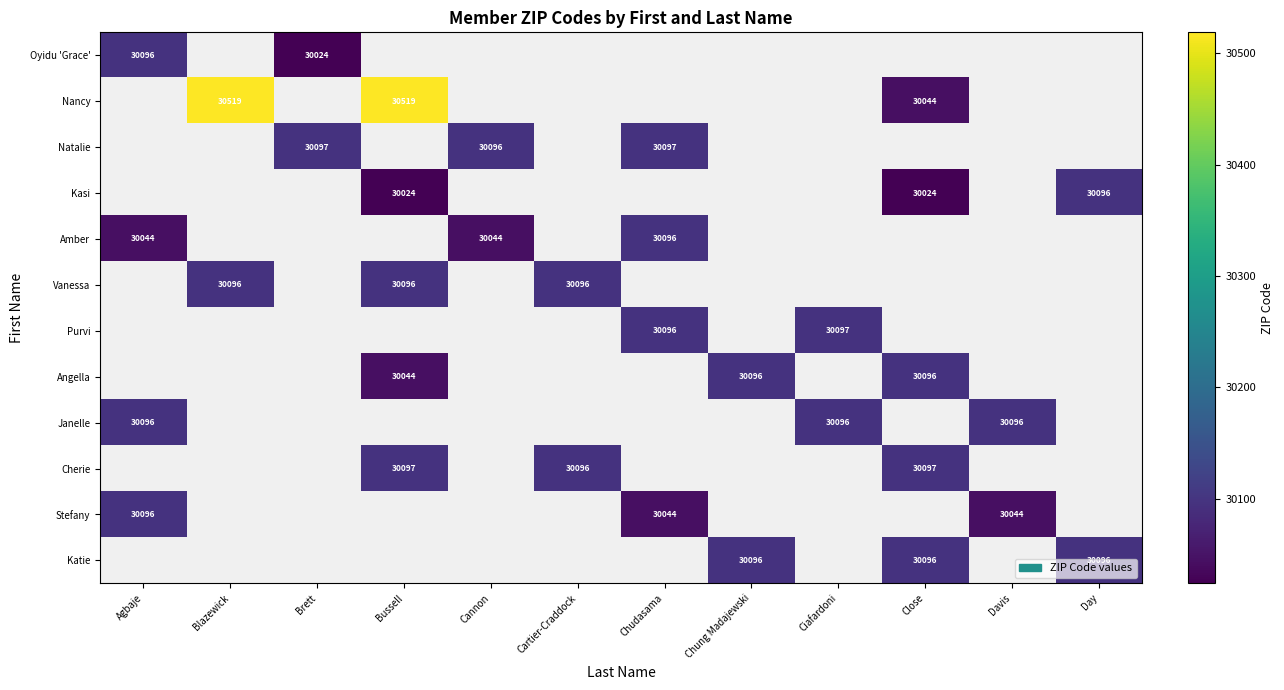

The value of Amber at Chudasama is 54124. True or false?

False